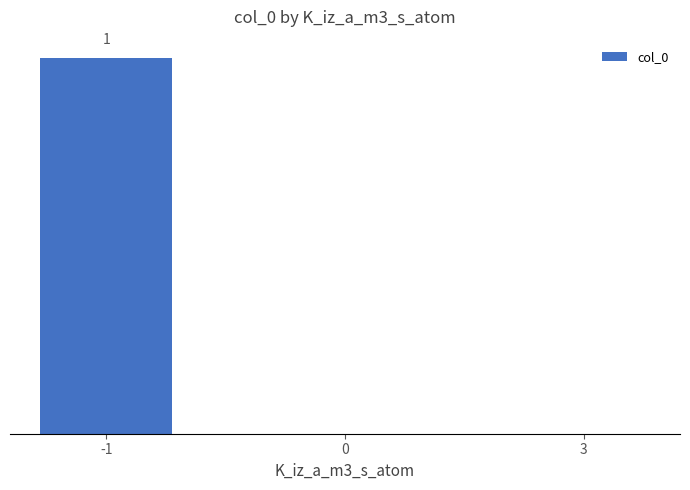

Are the bars horizontal?

No